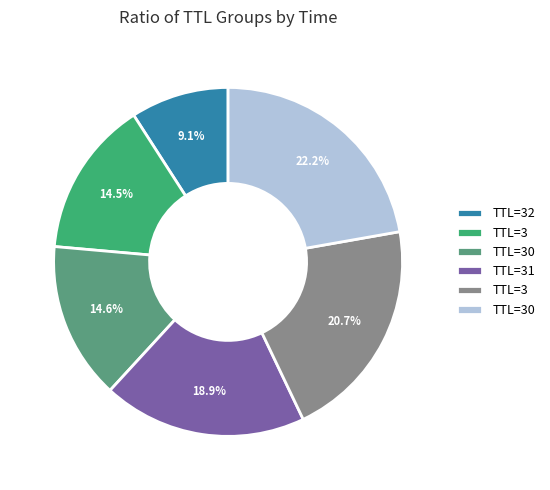

Is there a majority slice in this chart?

No